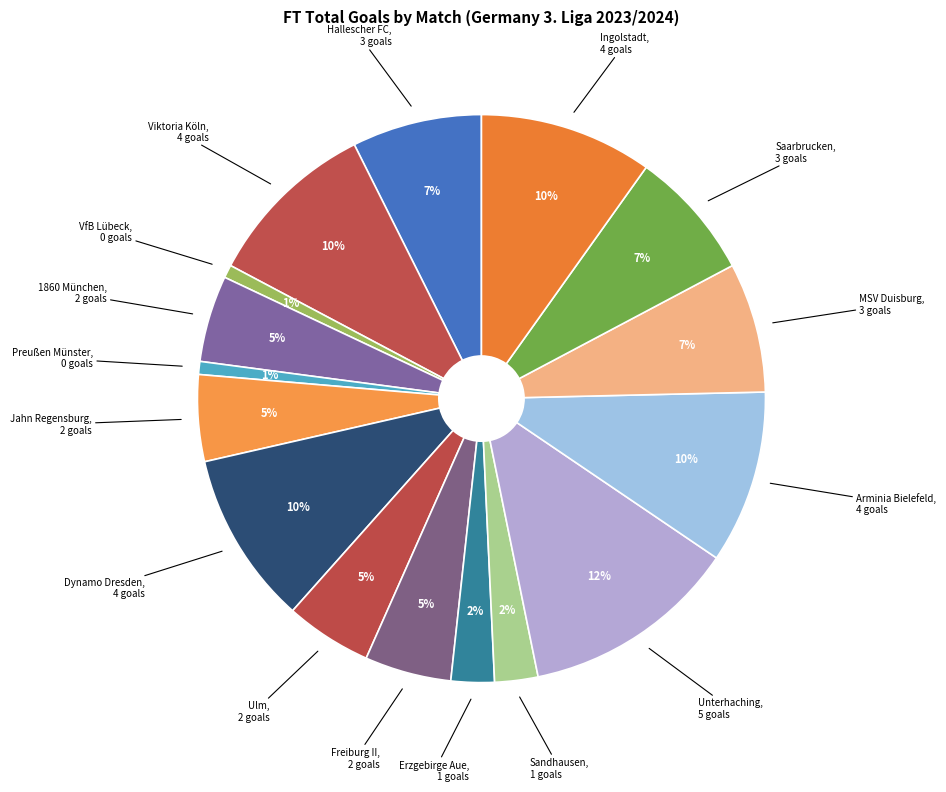

Count the number of slices in the pie.

16